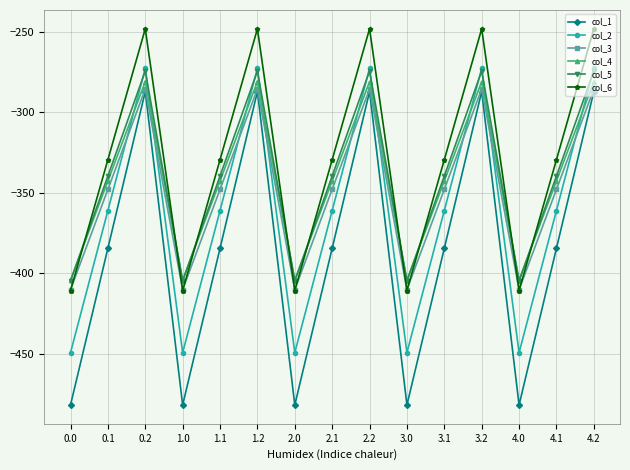

How many interior local peaks does the col_2 series have?

4